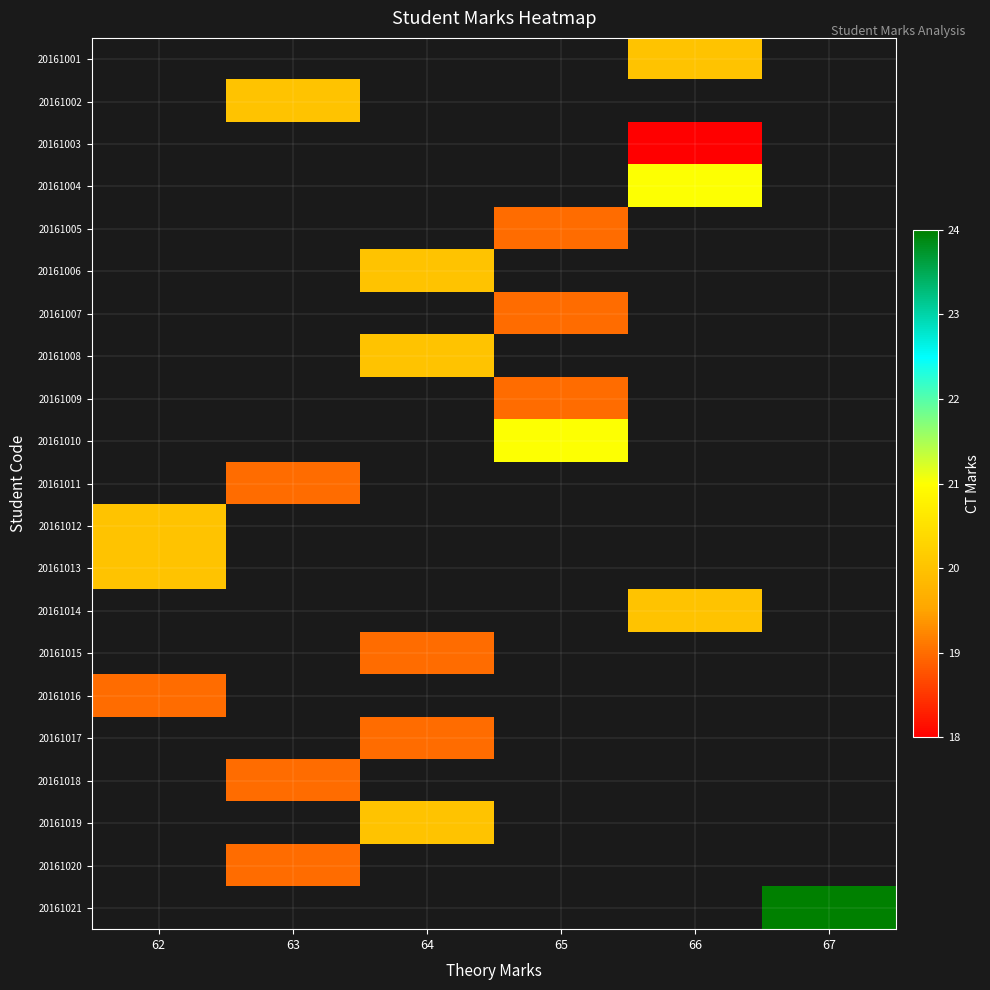

How many distinct data groups are displayed?

21